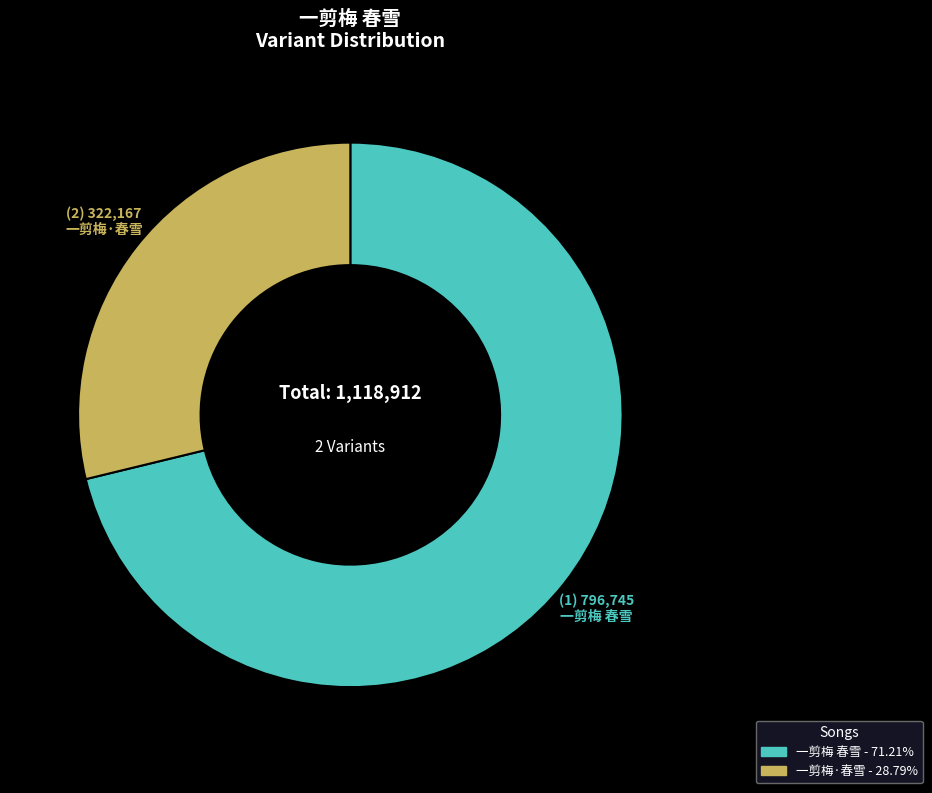

Does 一剪梅·春雪 represent more than half of the total?

No